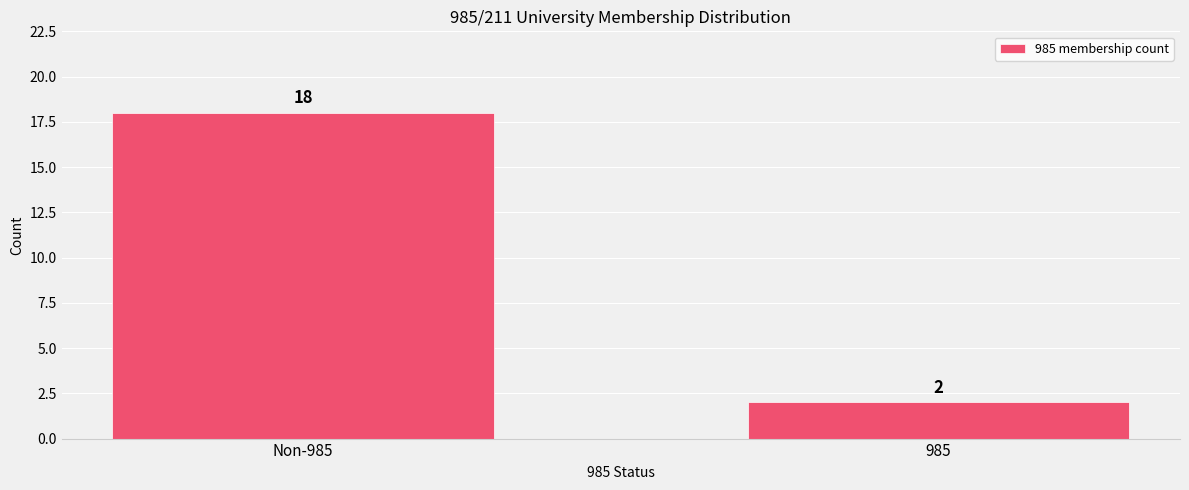

Reading left to right, what are all the values shown in this chart?

Non-985=18	985=2